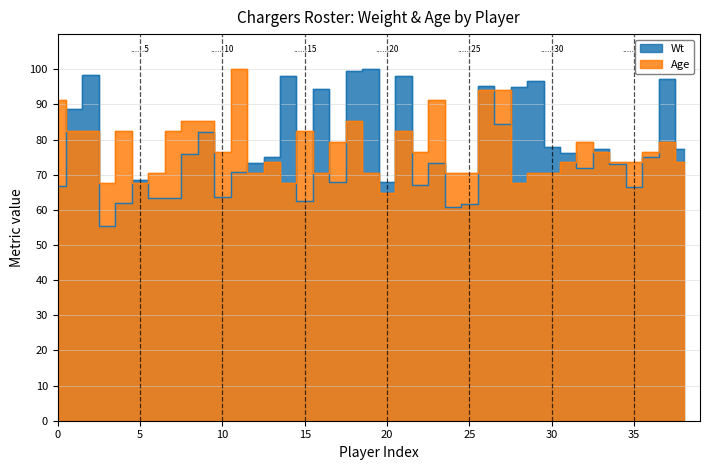

List the series in order of their overall mean, highest first.

Age, Wt